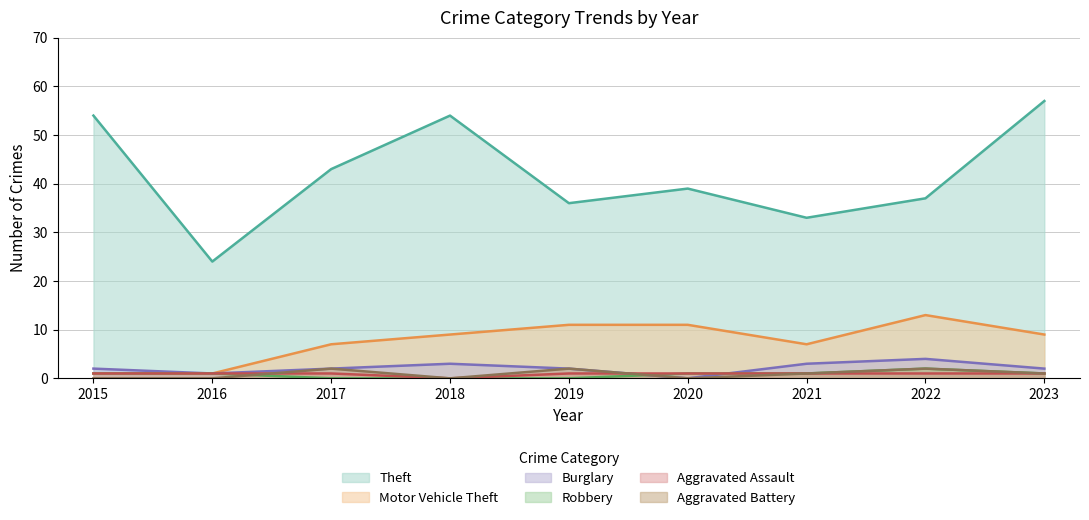

What is the difference between the Theft values at 2022 and 2015?

17